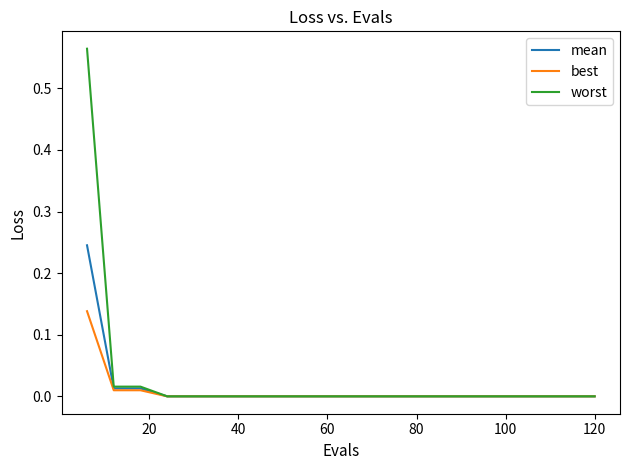

Which series has the largest range (max minus min)?

worst